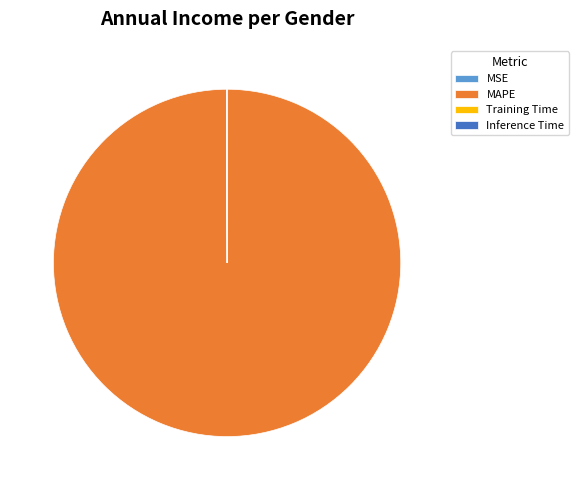

What is the largest slice in the pie chart?

MAPE